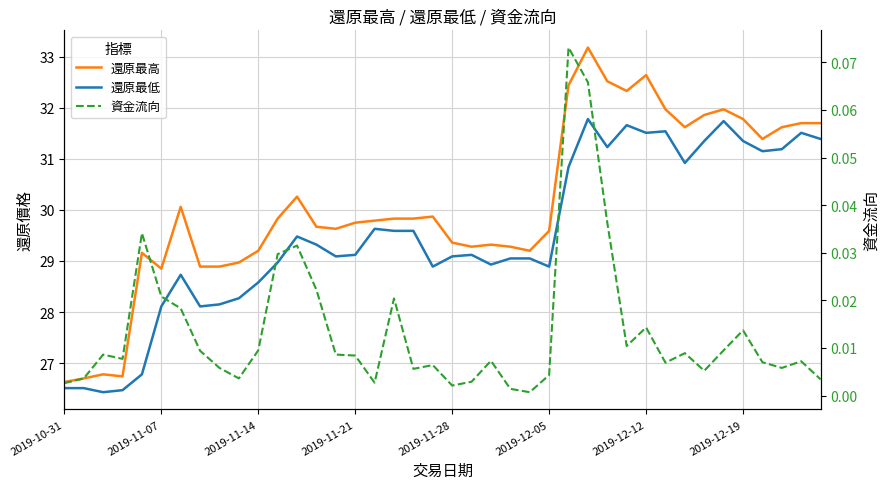

True or false: 還原最高 and 資金流向 cross at least once.

False